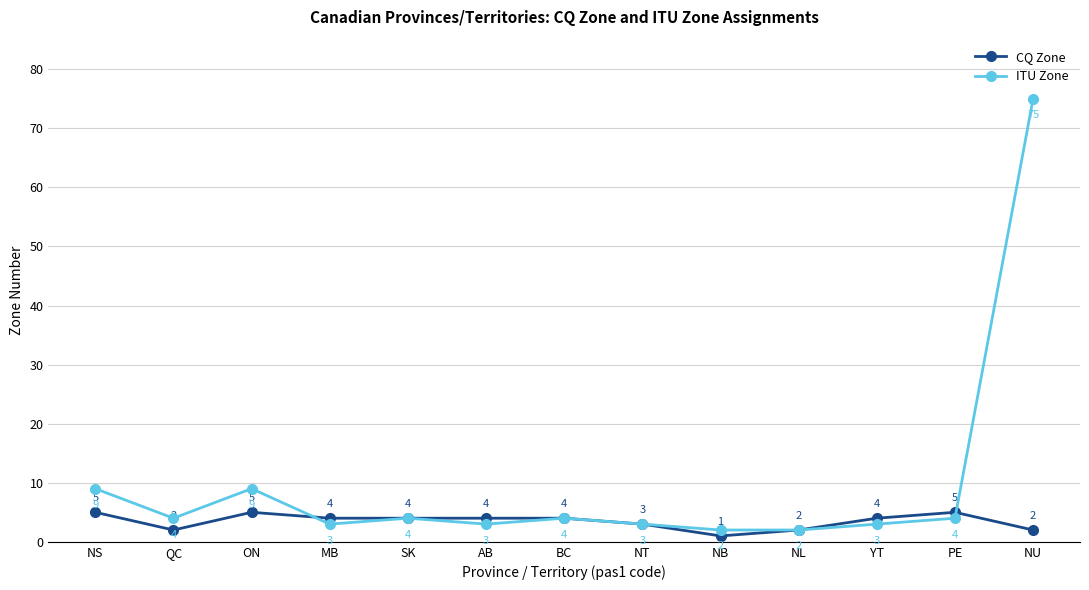

How many data points in CQ Zone are less than 4?

5